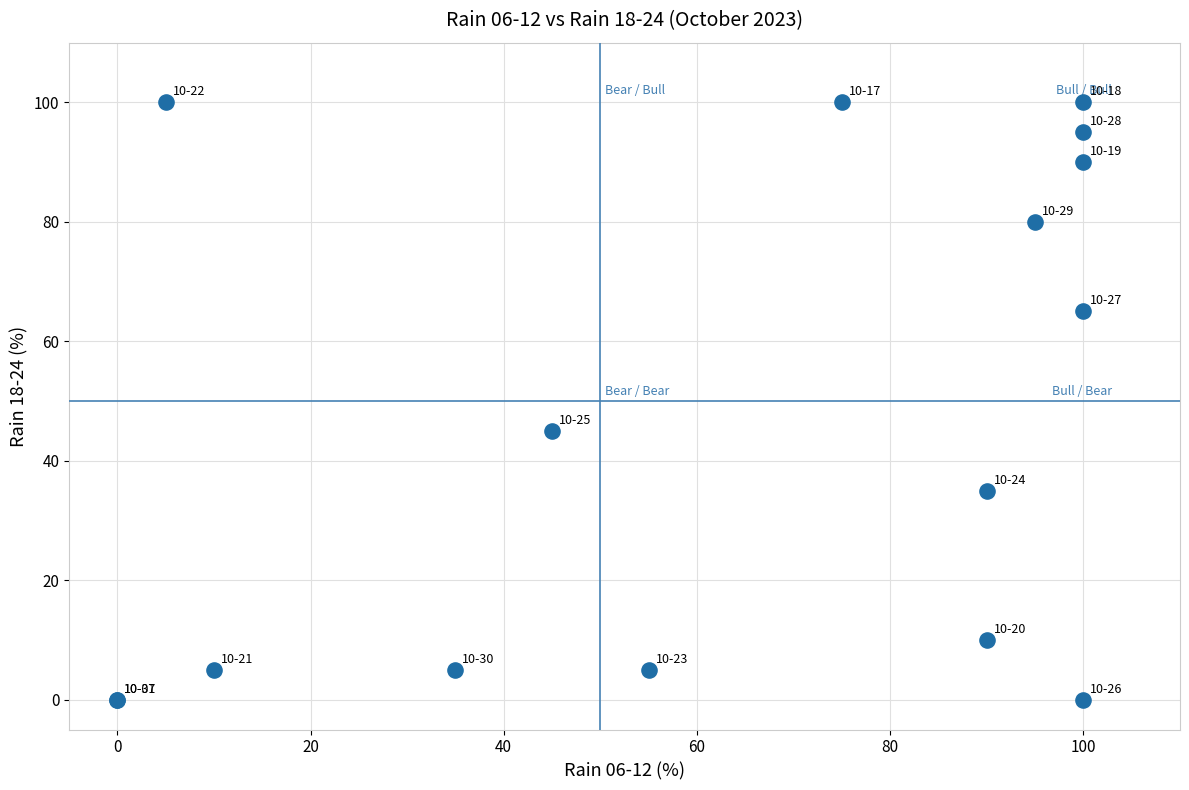

What Y value in the scatter plot is closest to 50?

45